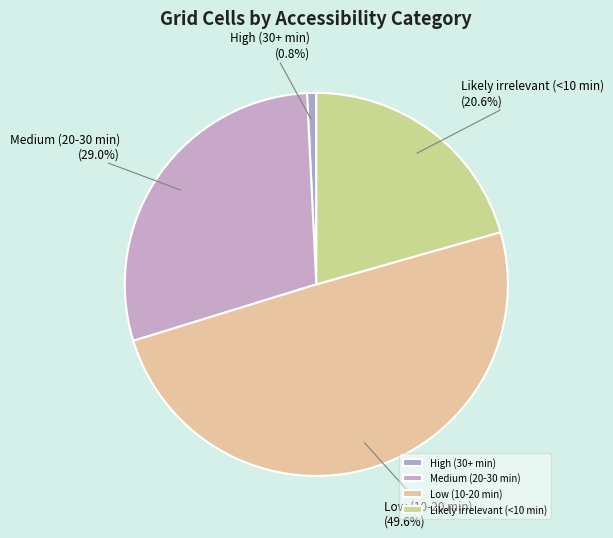

What is the ratio of the value at Likely irrelevant (<10 min) to the value at Medium (20-30 min)?

0.7